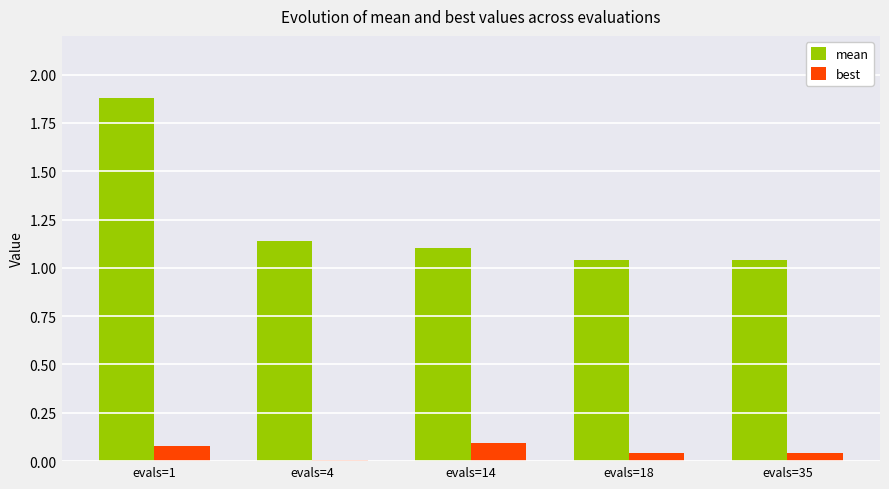

What is the approximate value of best at evals=14?

0.1